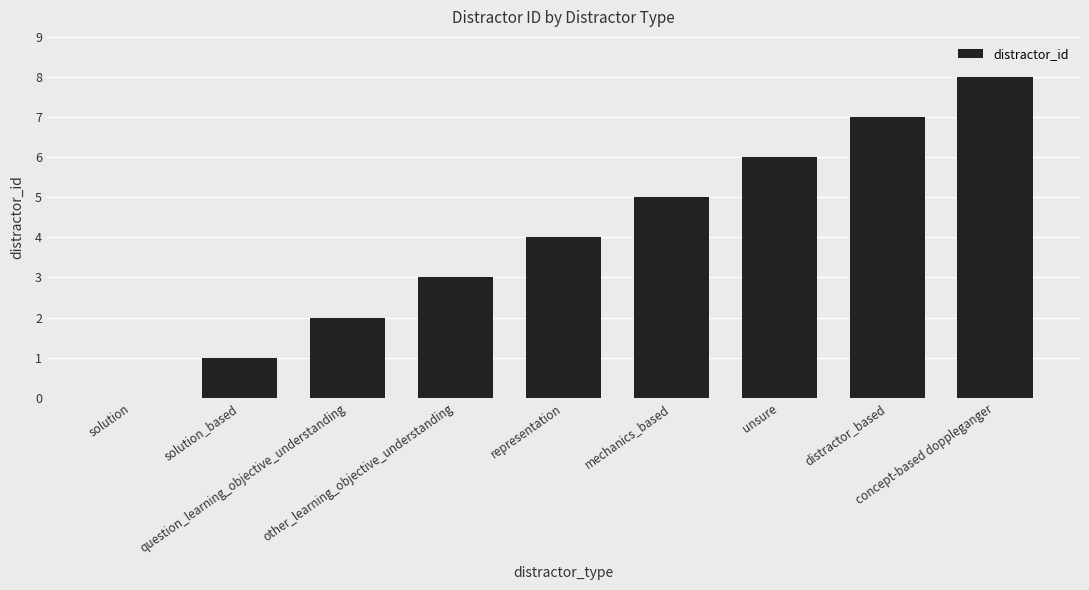

What is the sum of all values?

36